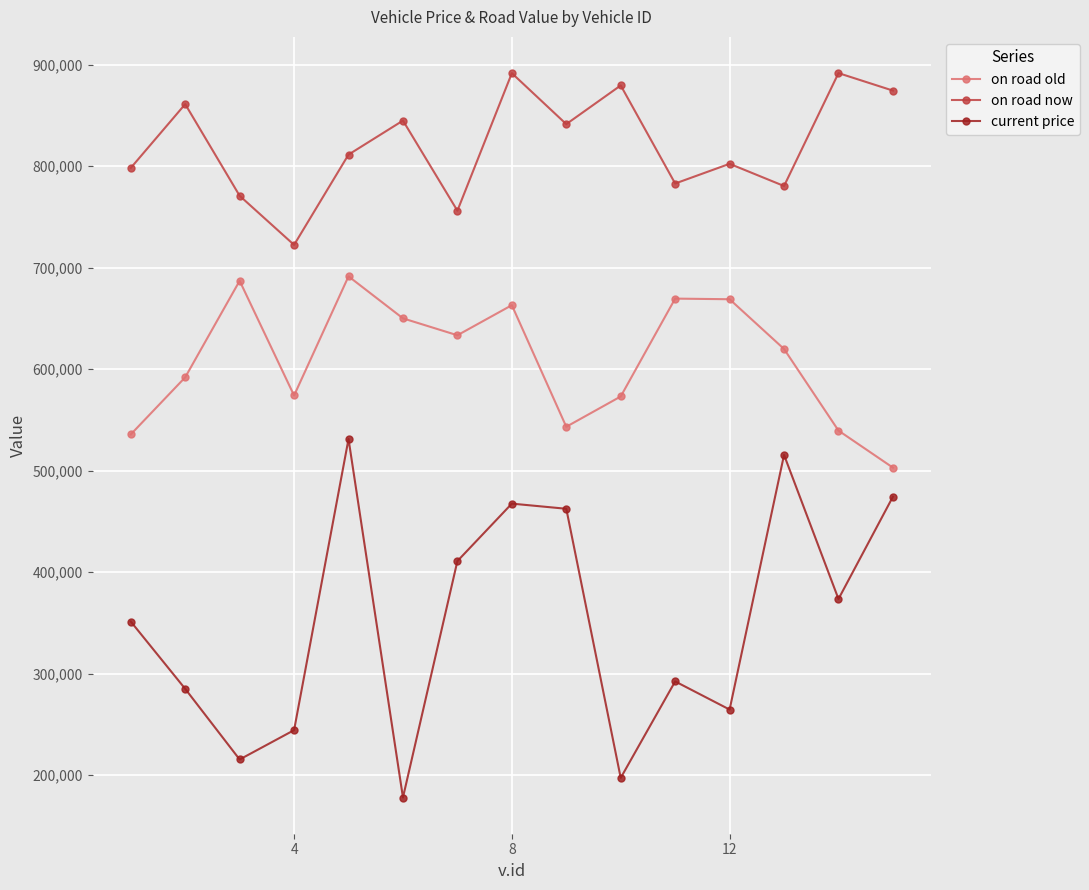

Which series has the largest total across all categories?

on road now